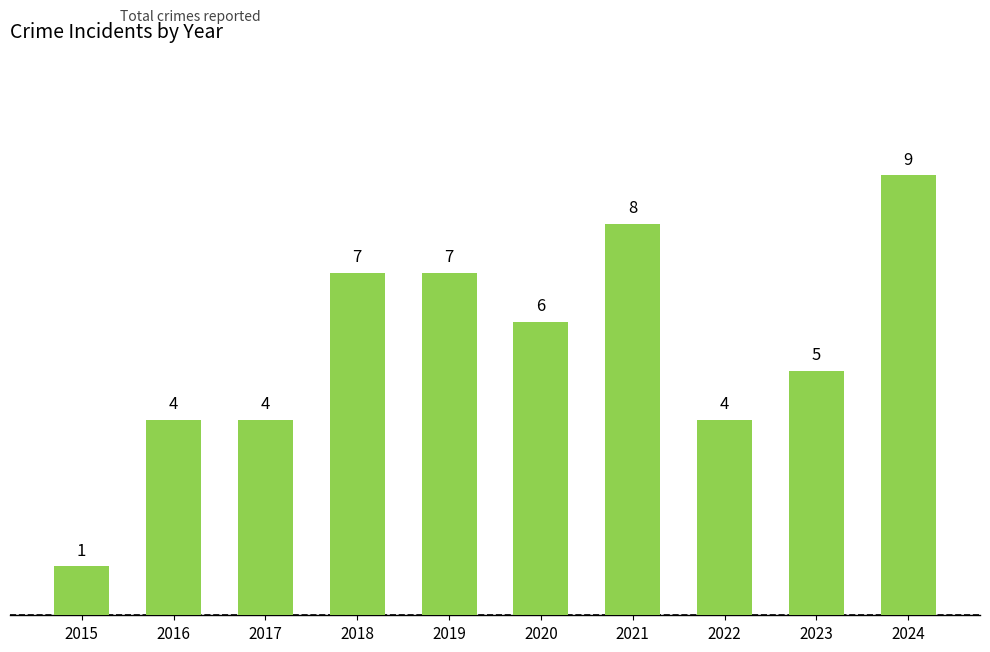

Count the number of data series in this chart.

1